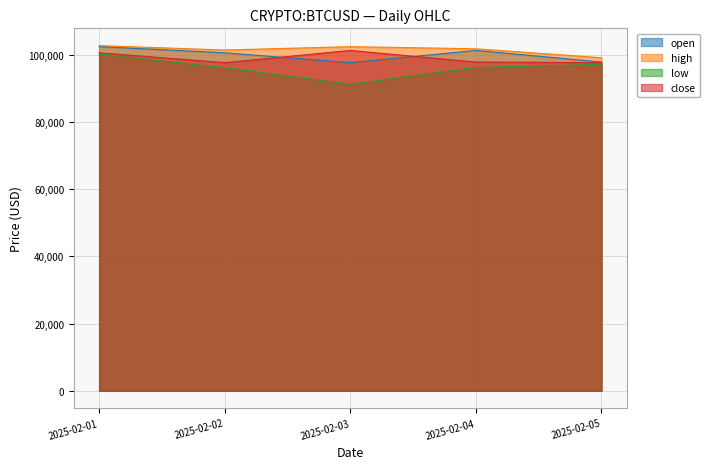

True or false: open and close cross at least once.

True